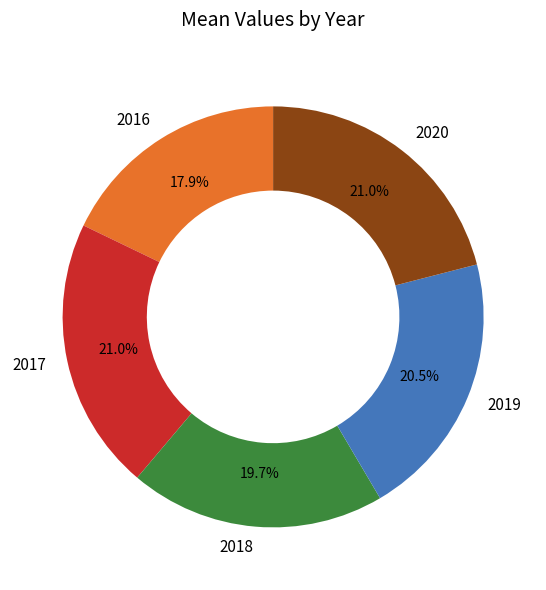

Is the sum of 2019 and 2016 greater than half?

No